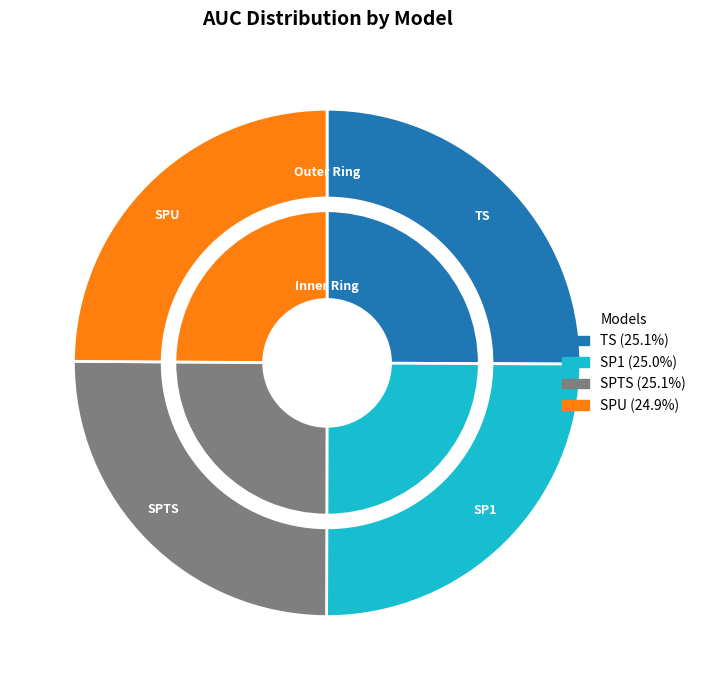

To the nearest percent, what is the average slice percentage?

25%